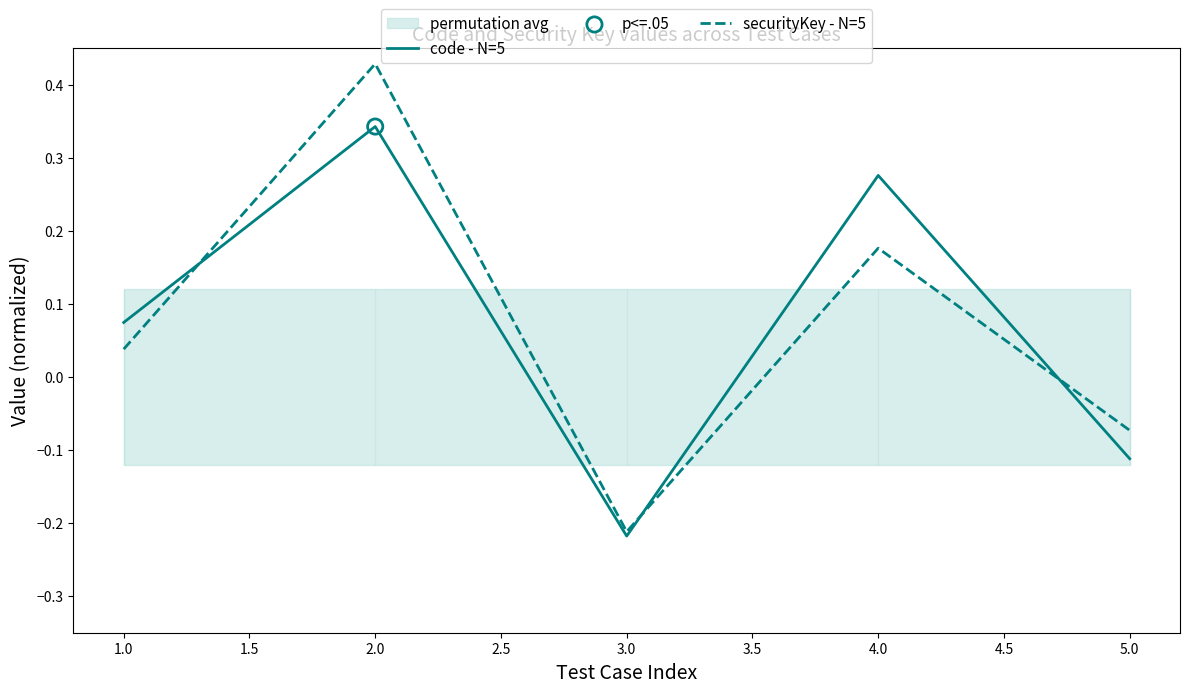

Where is securityKey - N=5 nearest to the value 0?

1.0